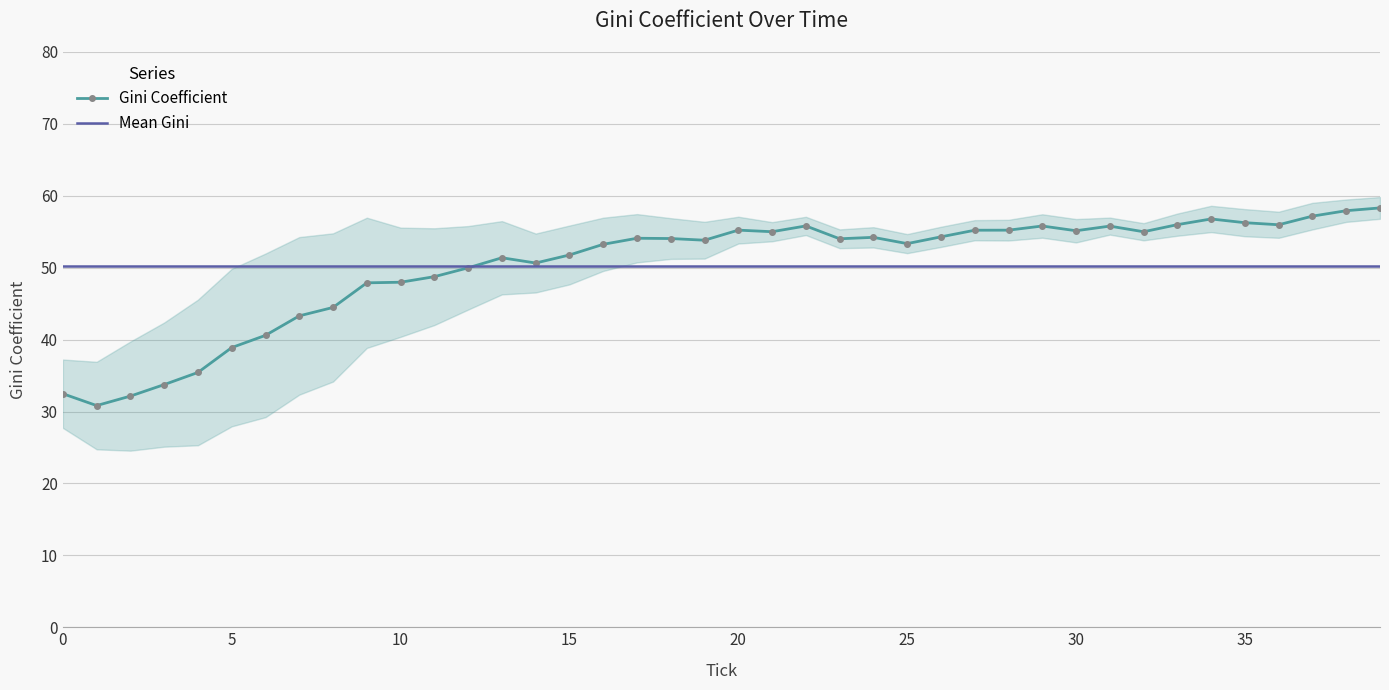

At 26, list the series in order from smallest to largest.

Mean Gini, Gini Coefficient